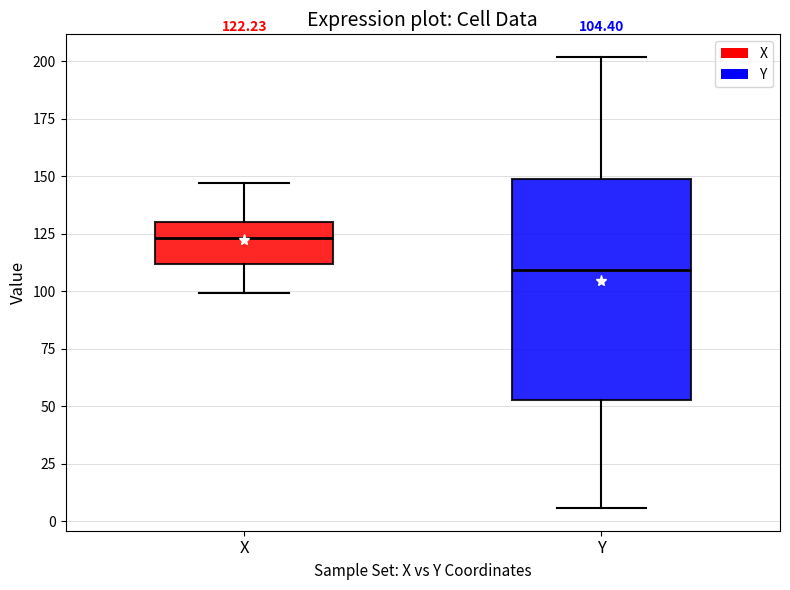

Which box is the tallest, from its lower edge to its upper edge?

Y